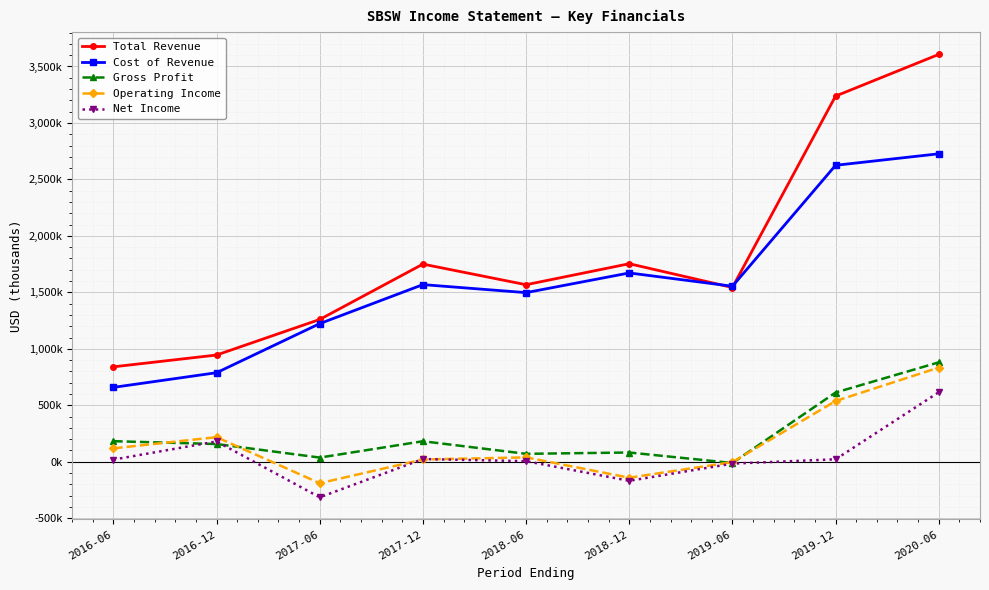

Which series has the widest spread of values?

Total Revenue